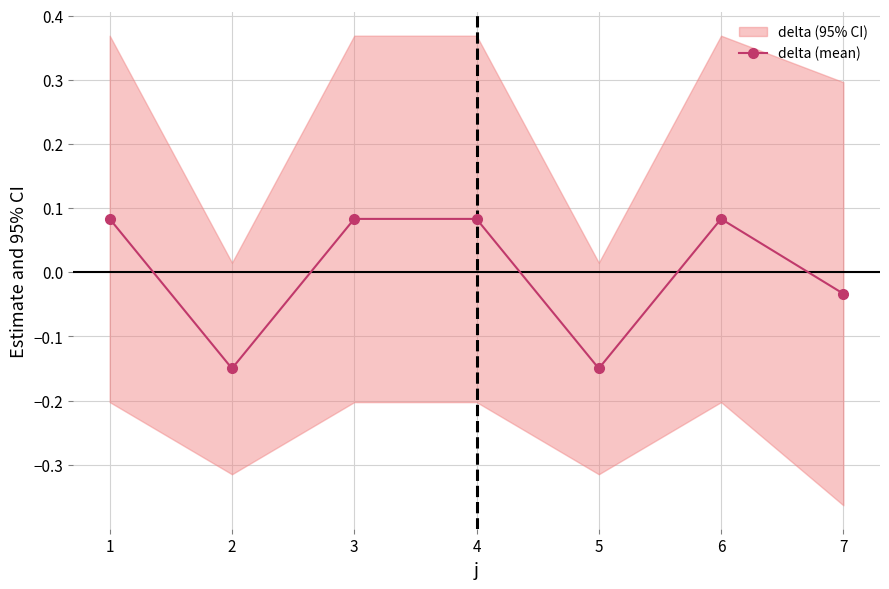

Is it true that delta (mean) equals -0.2 at 2?

False